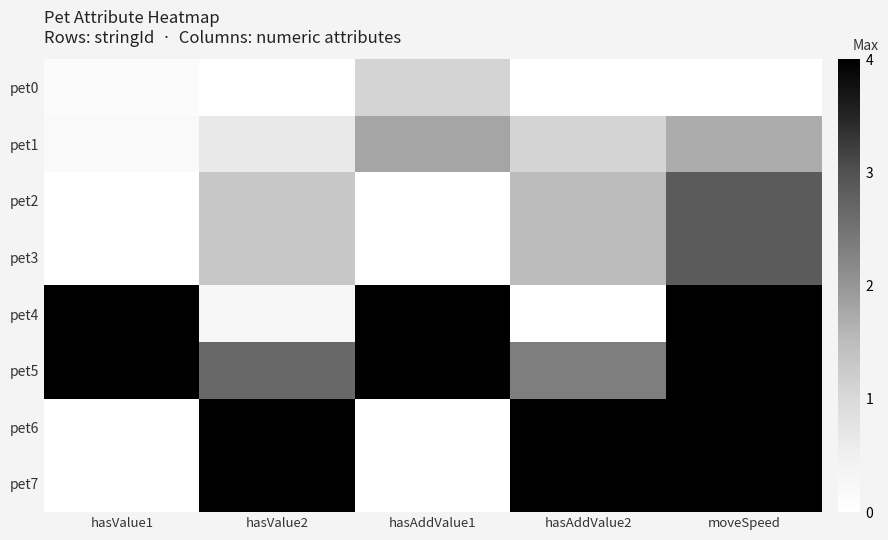

Which series has the largest total across all categories?

pet5